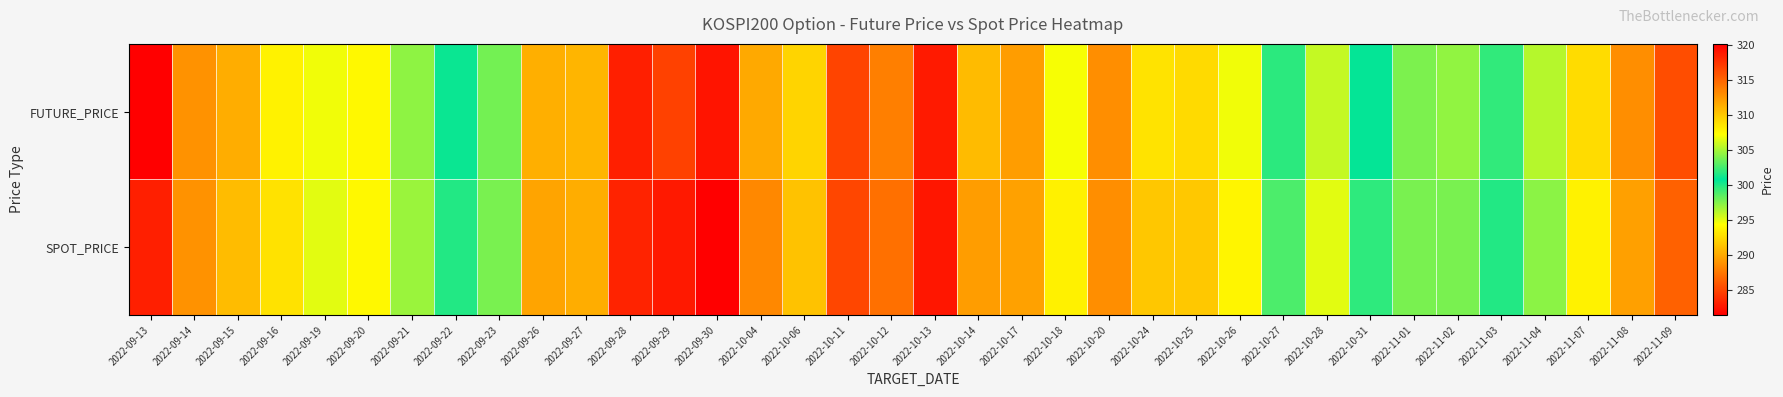

At 2022-09-21, list the series in order from largest to smallest.

SPOT_PRICE, FUTURE_PRICE